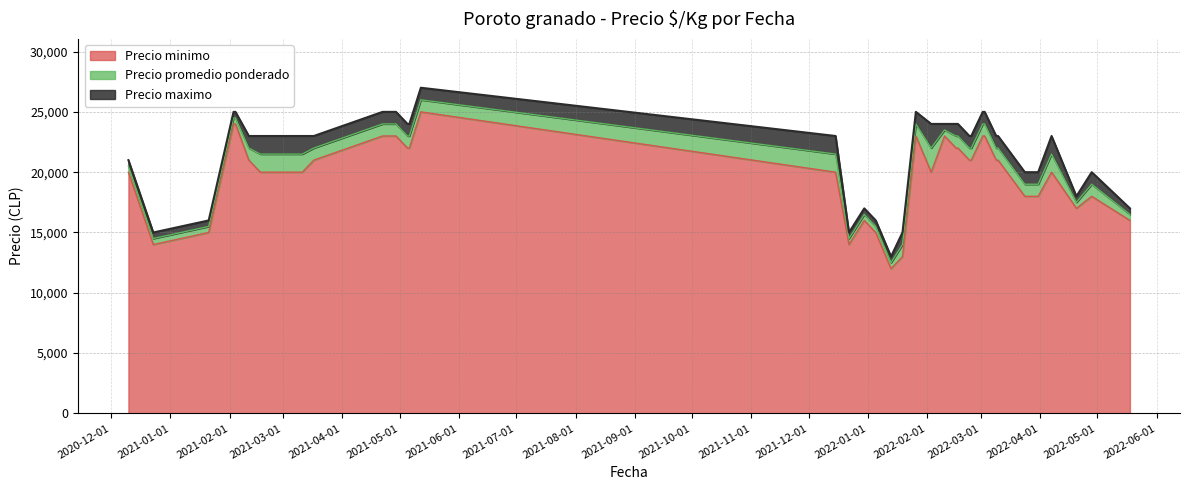

What value does the Precio minimo series have at 2022-03-03?

23000